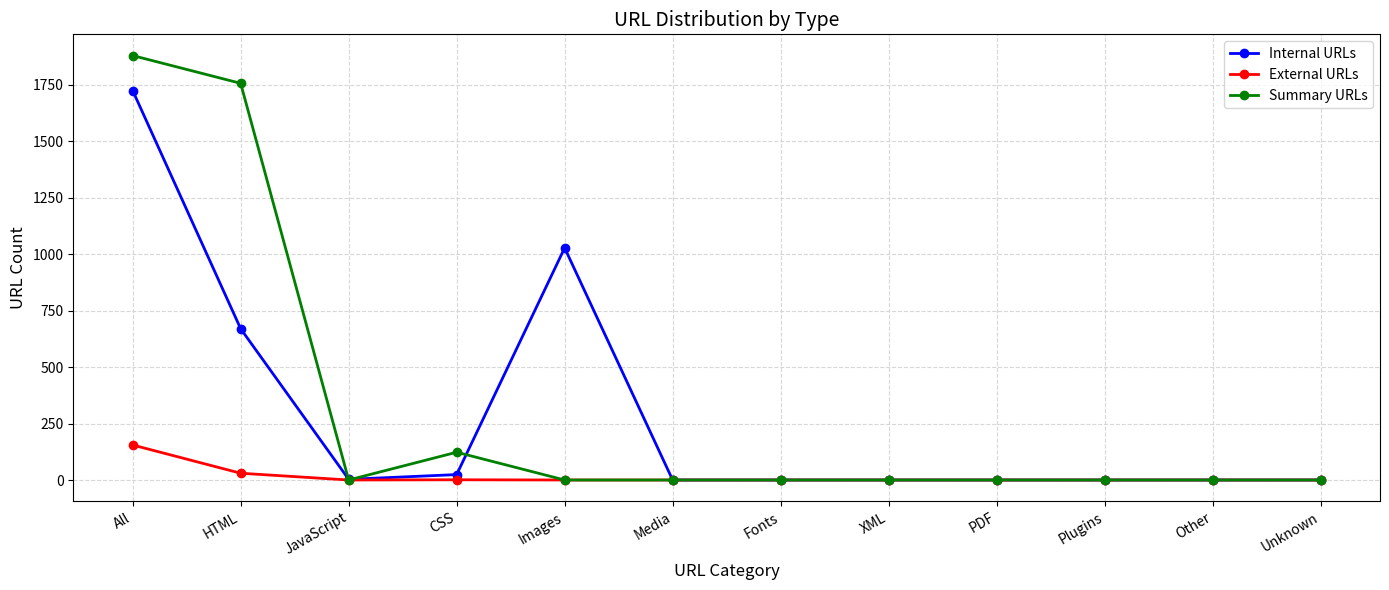

What are all the series names shown in the legend?

Internal URLs, External URLs, Summary URLs